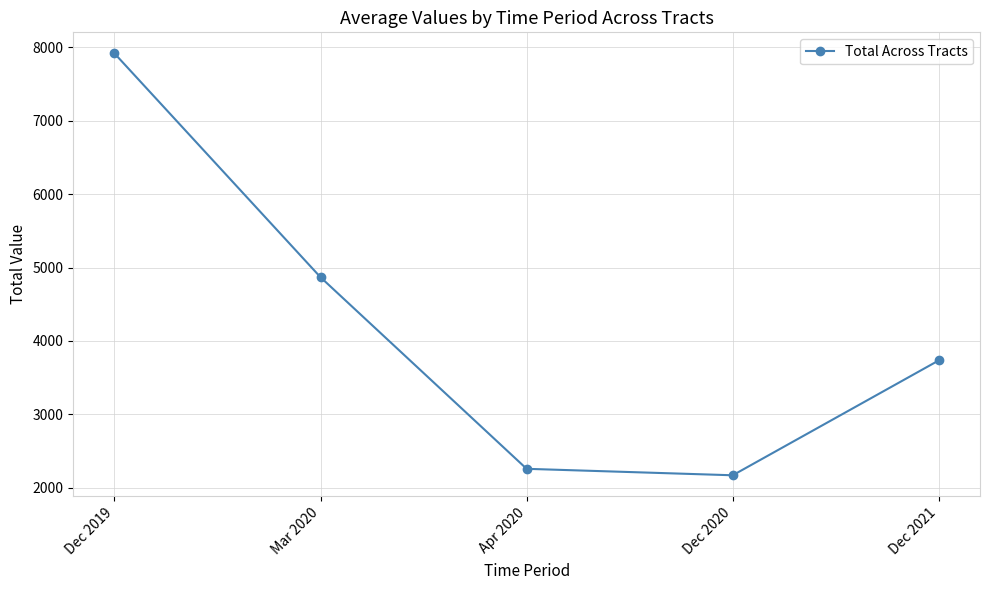

What is the average value?

4189